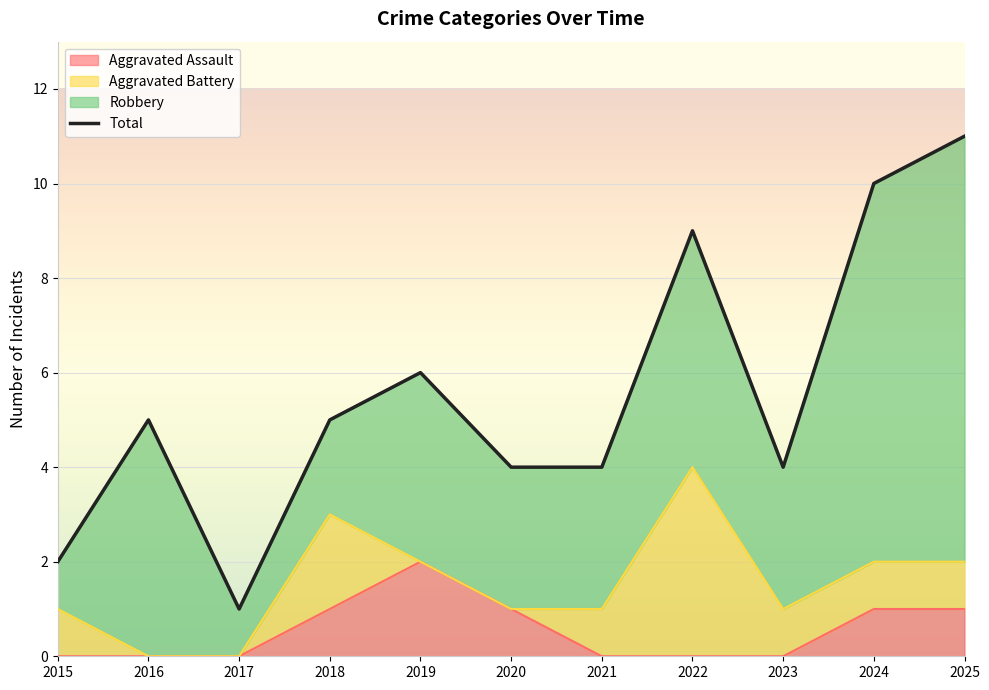

The value at 2020 is 1. True or false?

False